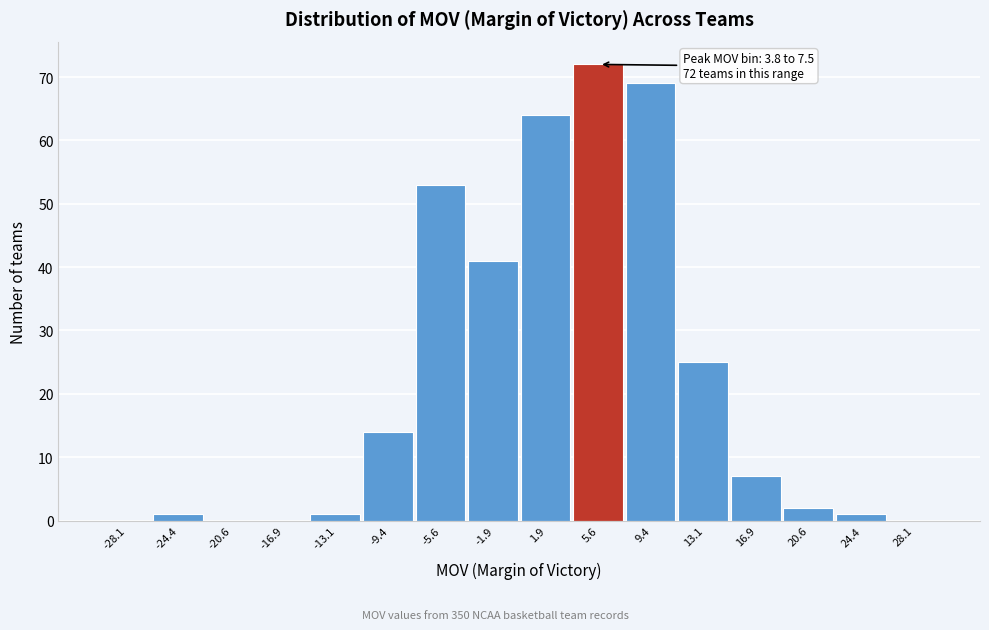

Which range on the x-axis has the tallest bar?

3.75 to 7.50